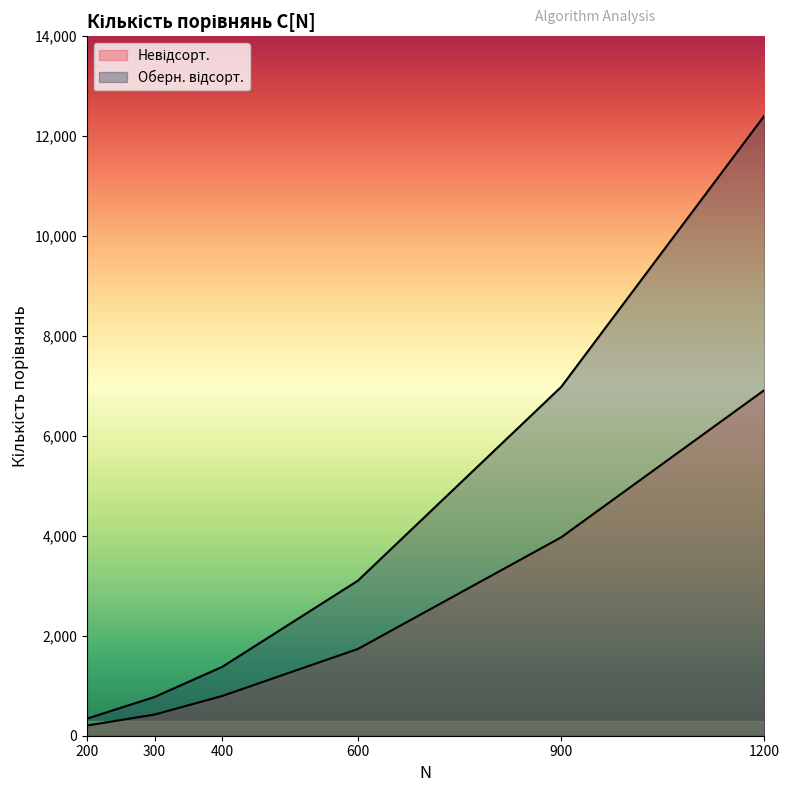

What is the average value of the Оберн. відсорт. series?

4165